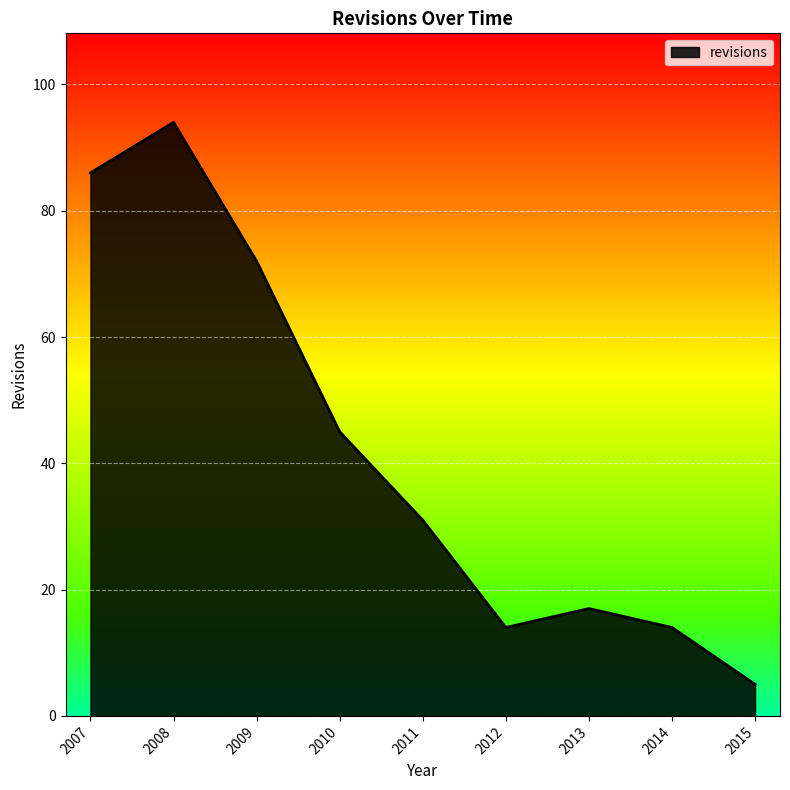

What is the minimum value shown in the chart?

5